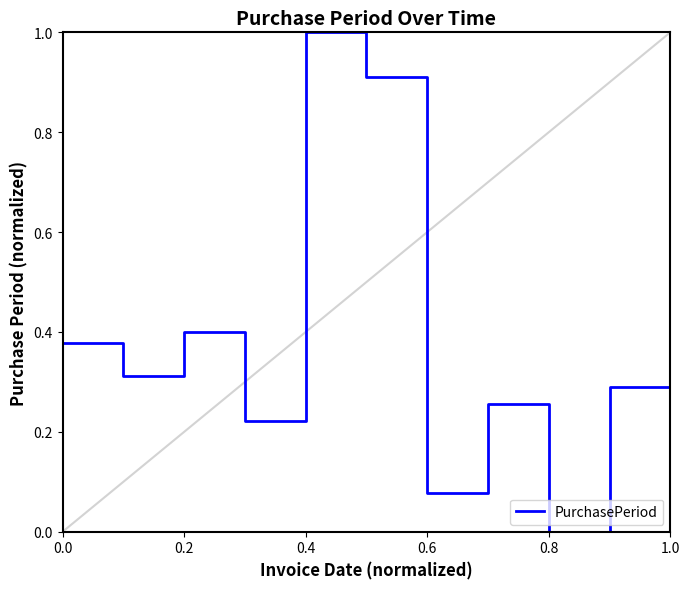

What is the greatest value displayed?

1.0